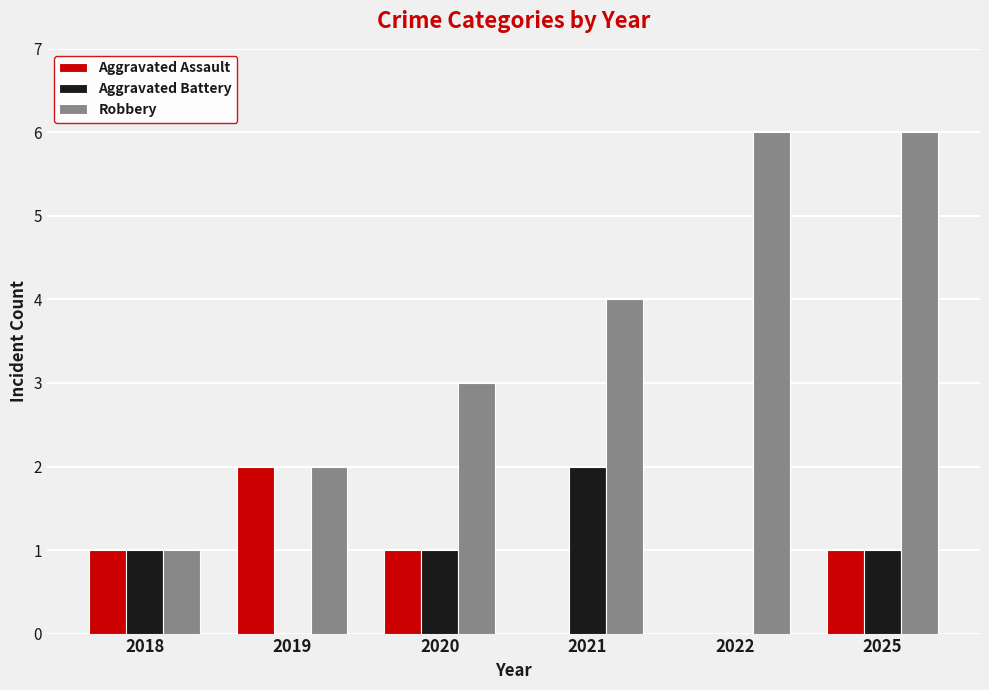

Is it true that Robbery equals 6 at 2025?

True